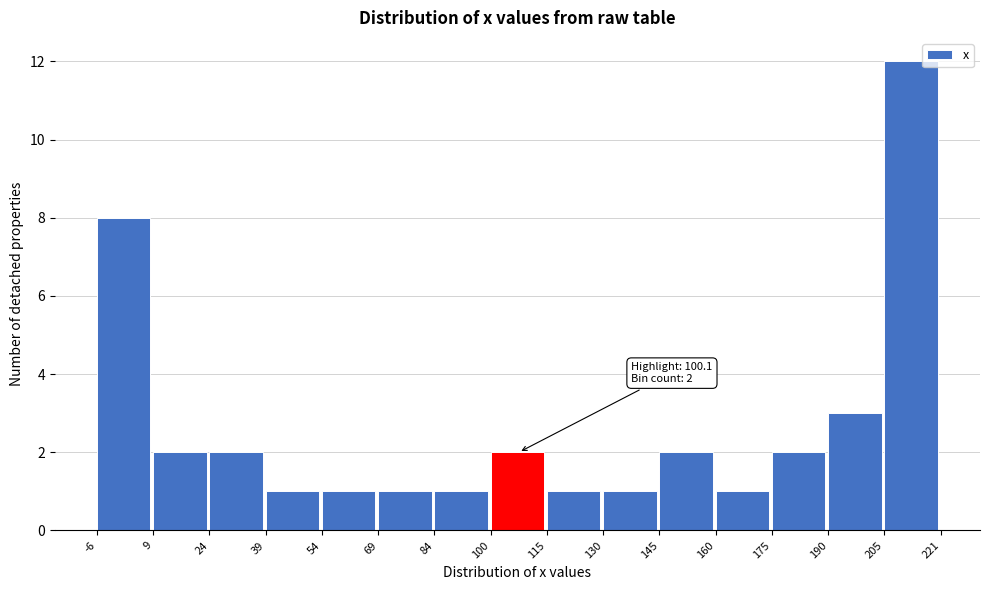

Over which range of the x-axis is the bar tallest?

205 to 221